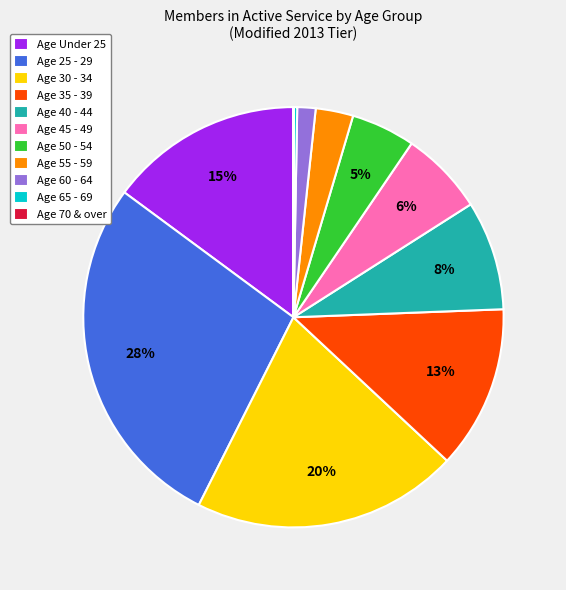

Does any single category account for the majority?

No